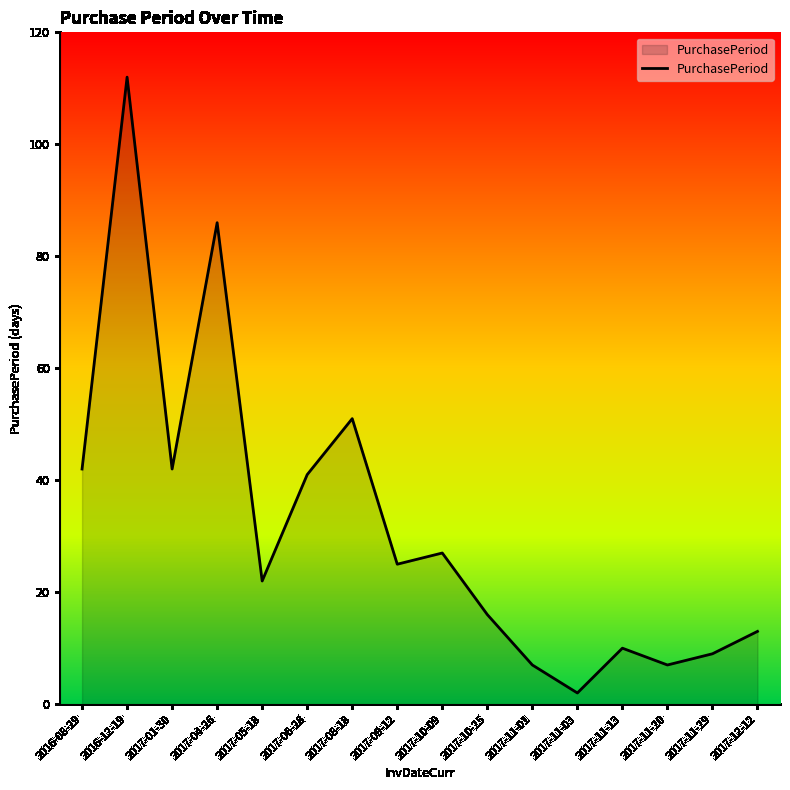

What position from the left is 2017-11-13?

13